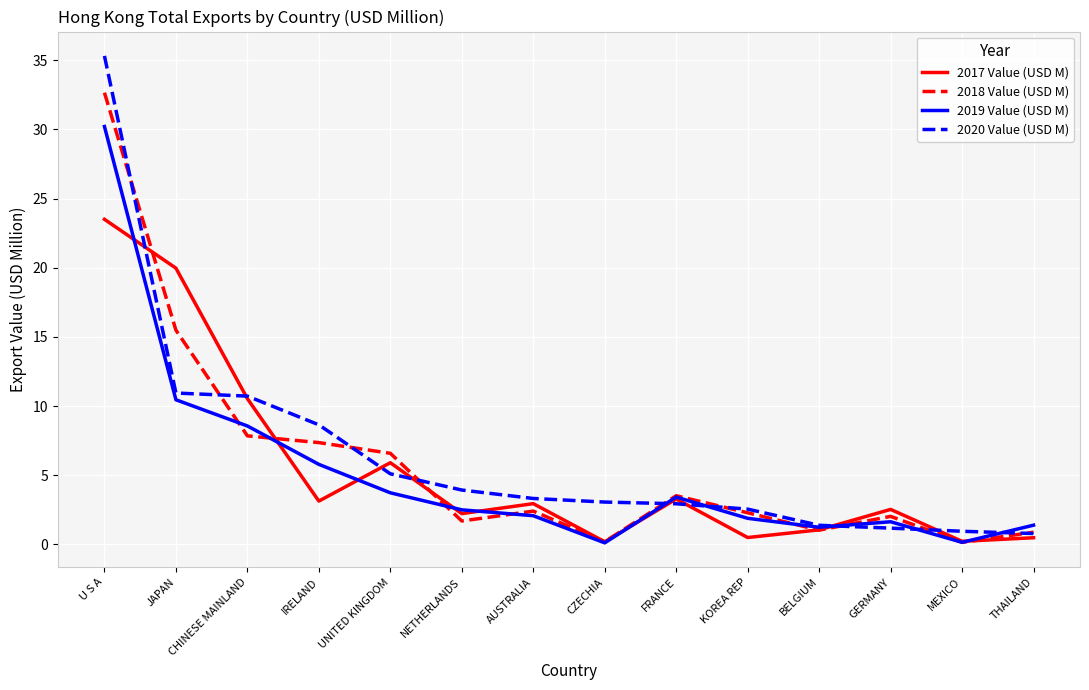

What position from the left is GERMANY?

12